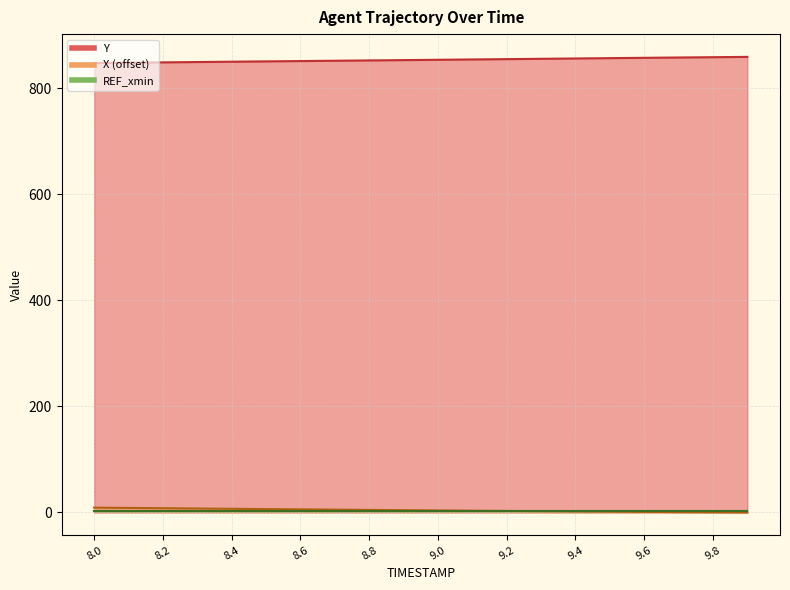

Which series changed the most between 9.2 and 9.4?

Y